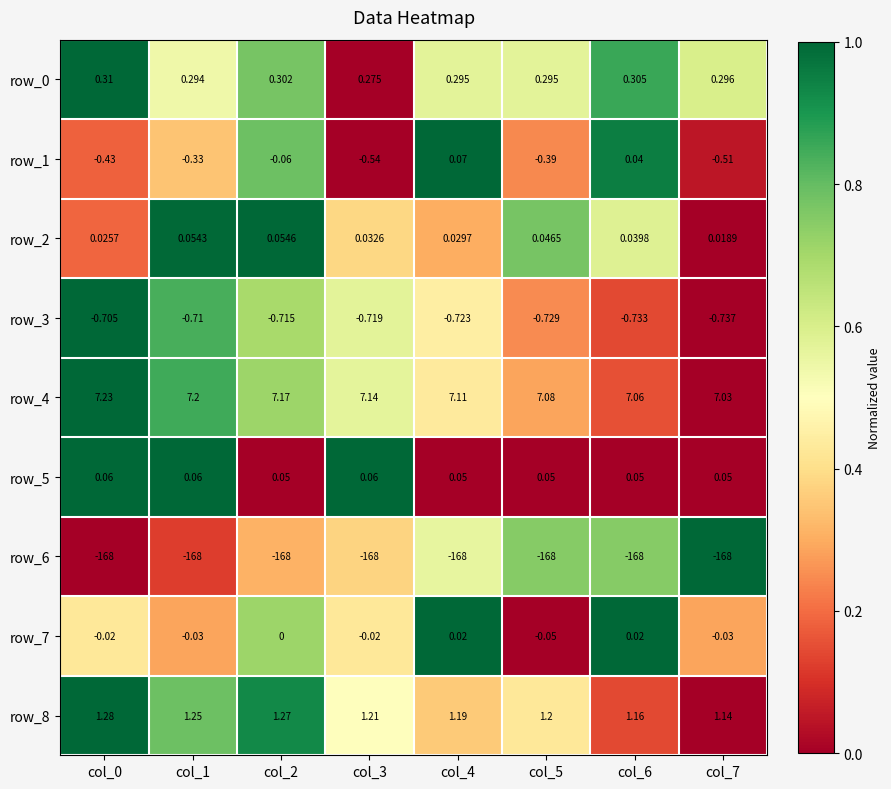

Is the value of row_4 at col_4 greater than the value of row_1 at col_7?

Yes